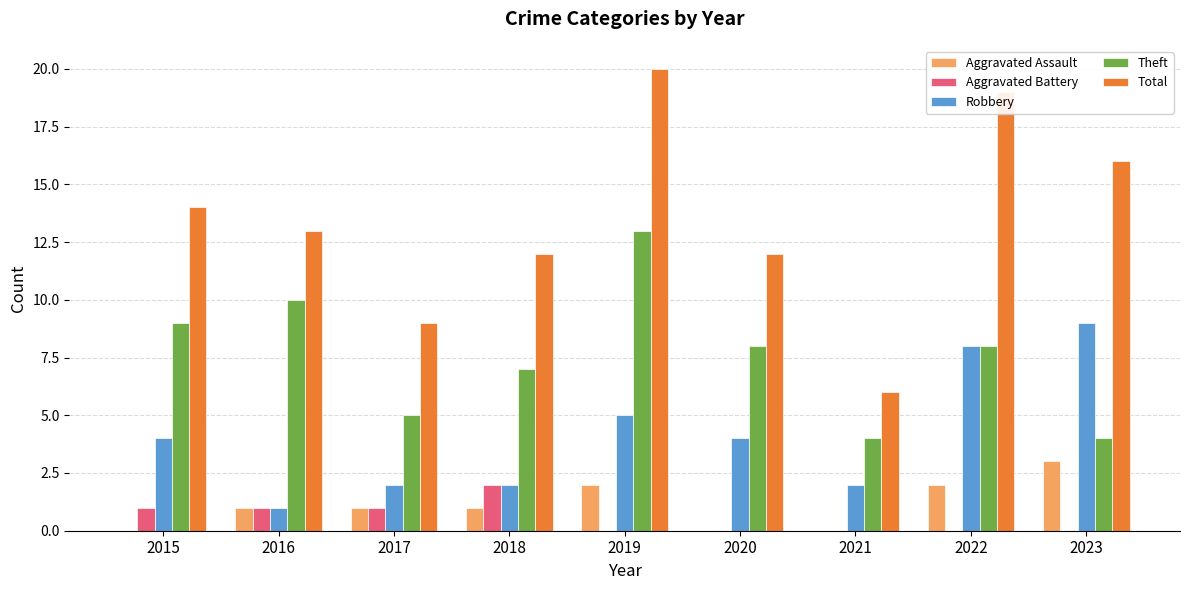

The value of Robbery at 2022 is 13. True or false?

False